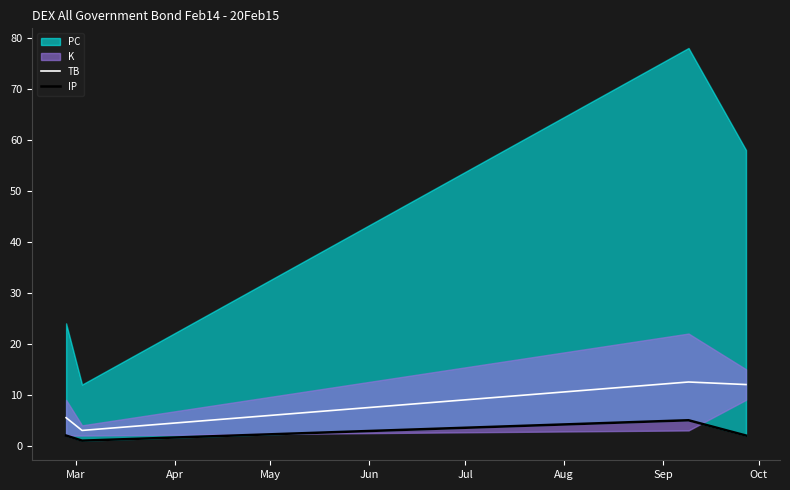

True or false: TB has more than 2 interior local peaks.

False